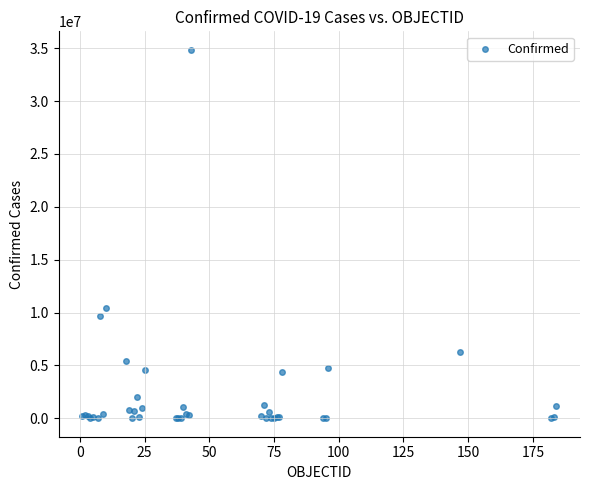

What Y value in the scatter plot is closest to 17428345?

10417273